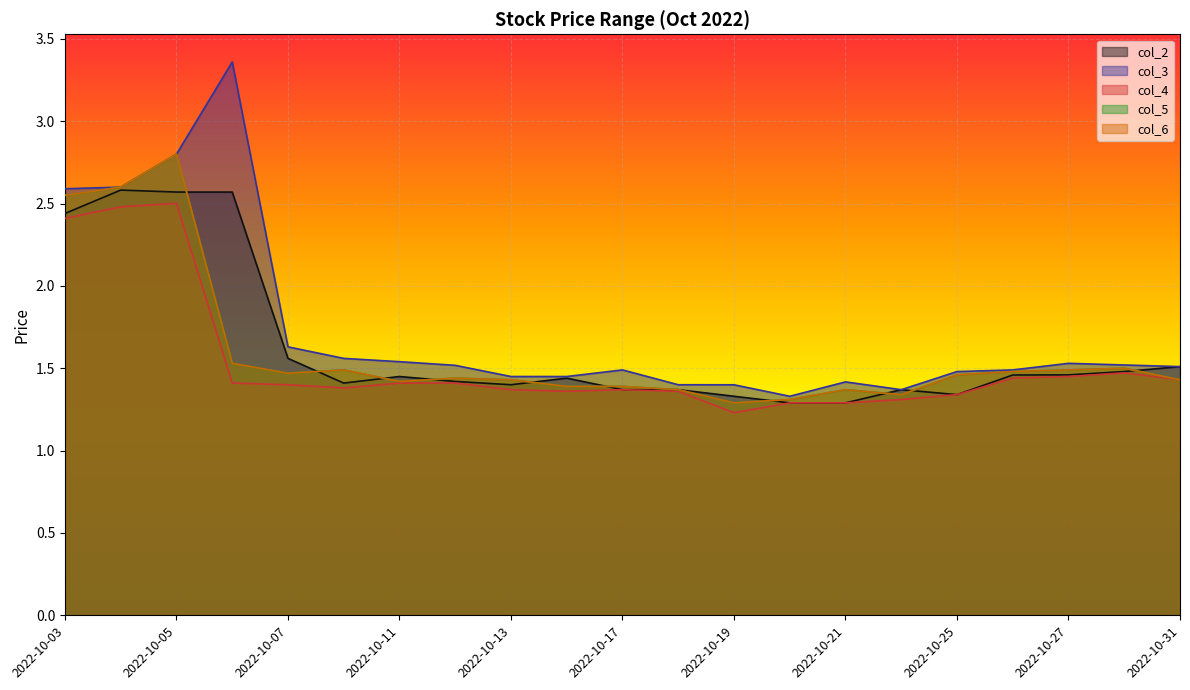

Which has a higher value, 2022-10-18 or 2022-10-20?

2022-10-18